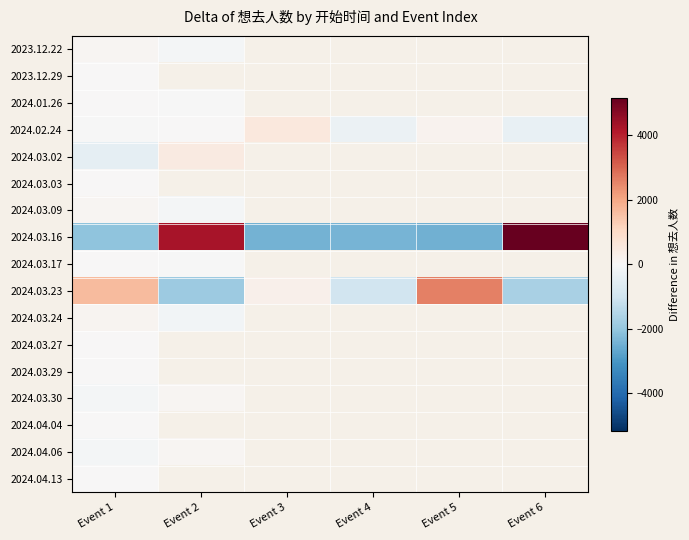

Which has a higher value, Event 6 or Event 5?

Event 5